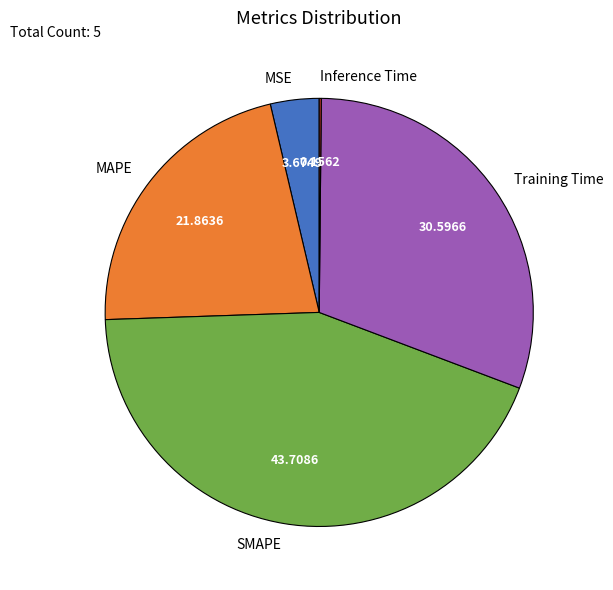

Is there any slice that represents more than half of the pie?

No